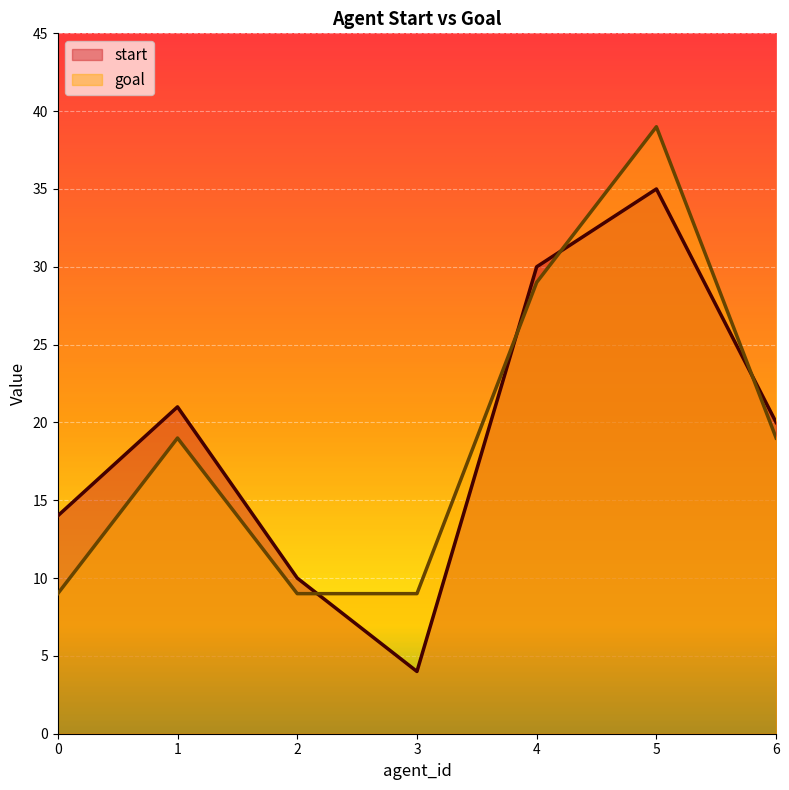

Is it true that goal equals 60 at 5?

False